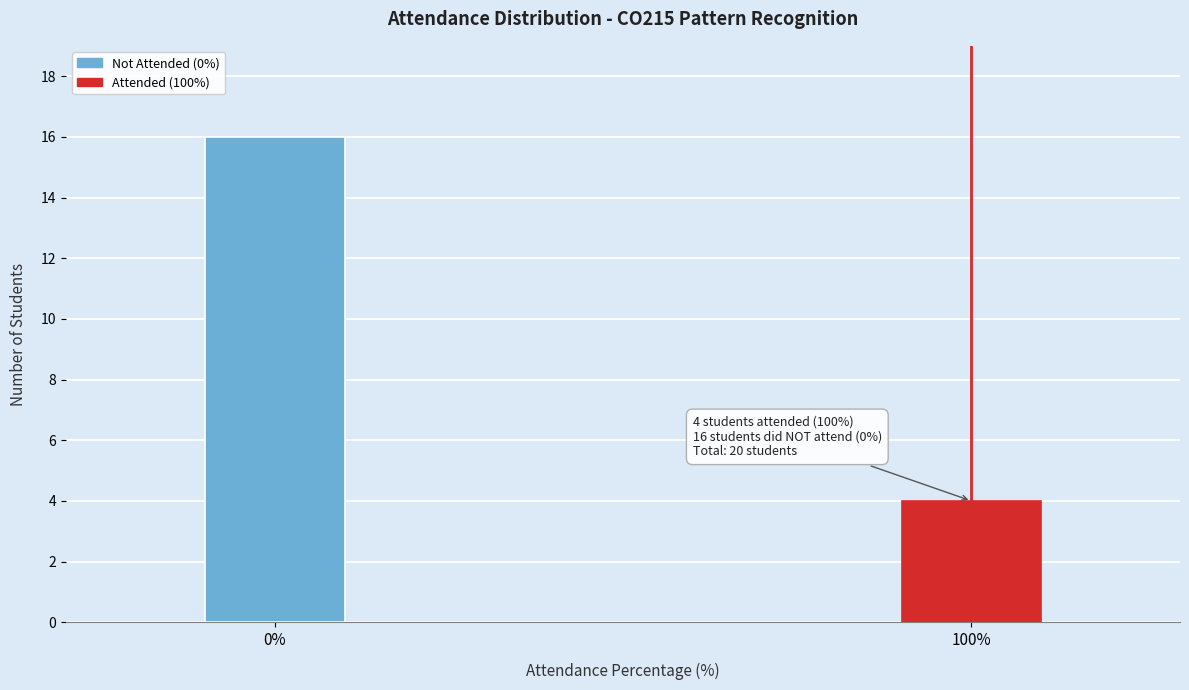

Reading right to left, list all the values displayed in this chart.

4	16